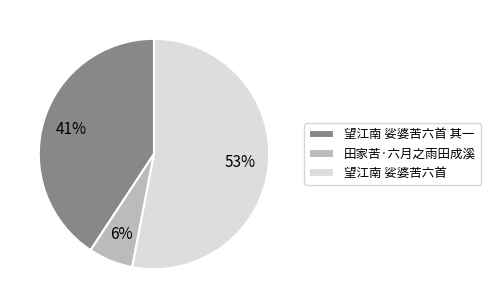

Is the sum of 望江南 娑婆苦六首 其一 and 田家苦·六月之雨田成溪 greater than half?

No